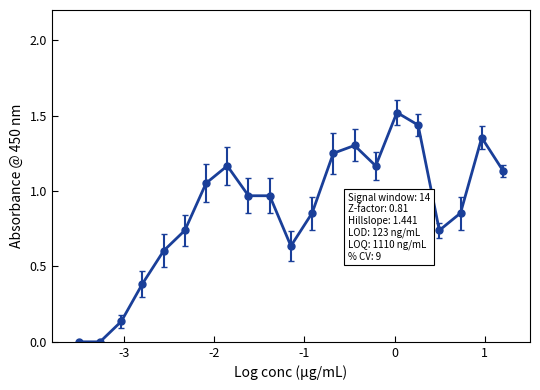

What is the sum of all values?

18.3